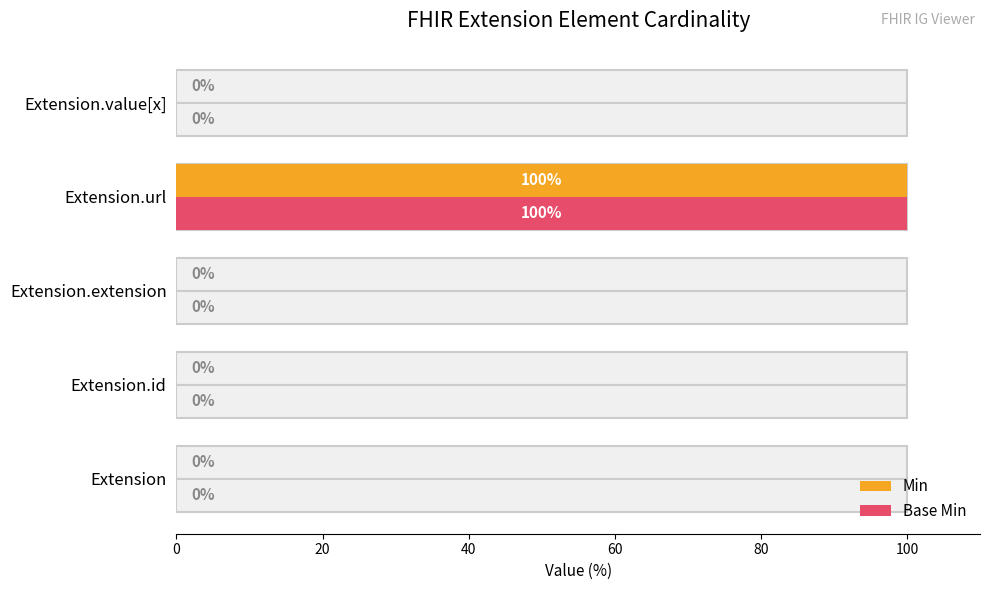

The Min series shows -55 at 0. True or false?

False